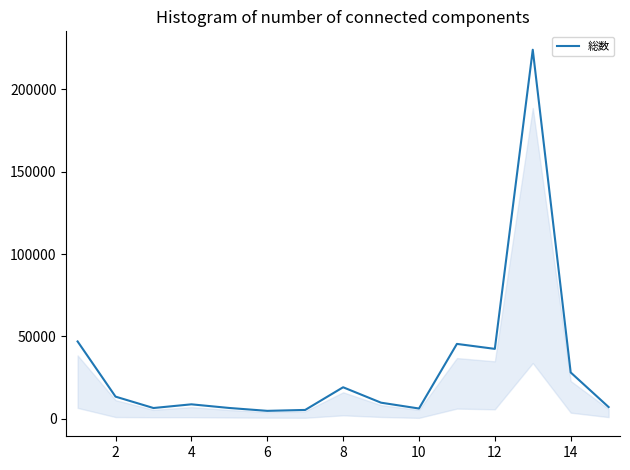

What is the maximum value shown in the chart?

223941